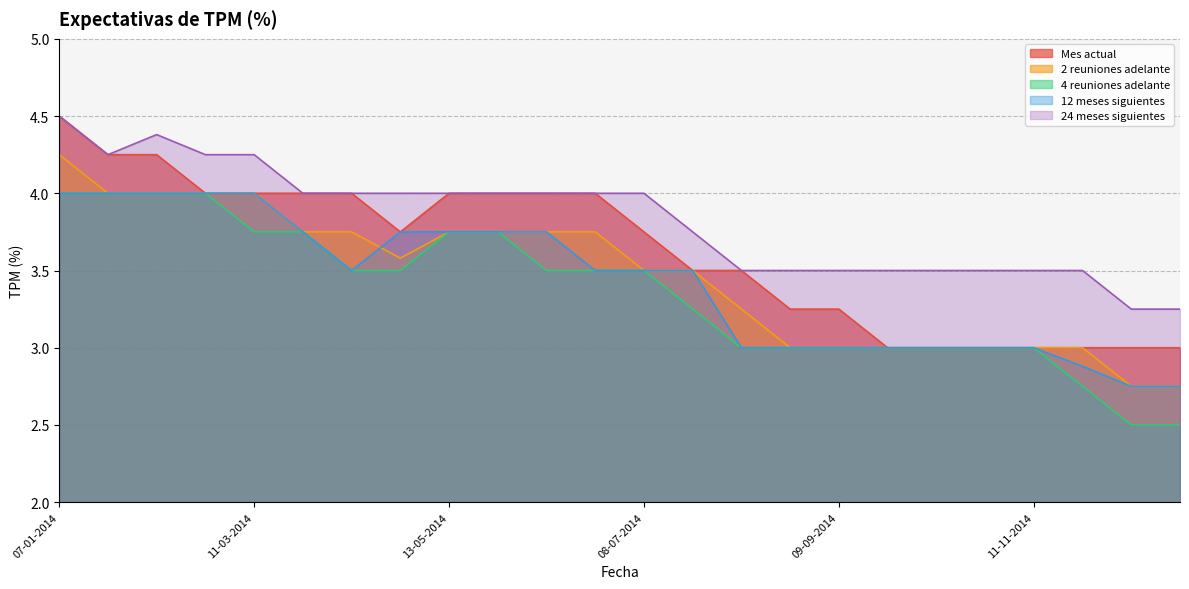

Reading left to right, transcribe all the data shown in this chart.

Mes actual: 4.5	4.2	4.2	4.0	4.0	4.0	4.0	3.8	4.0	4.0	4.0	4.0	3.8	3.5	3.5	3.2	3.2	3.0	3.0	3.0	3.0	3.0	3.0	3.0
2 reuniones adelante: 4.2	4.0	4.0	4.0	4.0	3.8	3.8	3.6	3.8	3.8	3.8	3.8	3.5	3.5	3.2	3.0	3.0	3.0	3.0	3.0	3.0	3.0	2.8	2.8
4 reuniones adelante: 4.0	4.0	4.0	4.0	3.8	3.8	3.5	3.5	3.8	3.8	3.5	3.5	3.5	3.2	3.0	3.0	3.0	3.0	3.0	3.0	3.0	2.8	2.5	2.5
12 meses siguientes: 4.0	4.0	4.0	4.0	4.0	3.8	3.5	3.8	3.8	3.8	3.8	3.5	3.5	3.5	3.0	3.0	3.0	3.0	3.0	3.0	3.0	2.9	2.8	2.8
24 meses siguientes: 4.5	4.2	4.4	4.2	4.2	4.0	4.0	4.0	4.0	4.0	4.0	4.0	4.0	3.8	3.5	3.5	3.5	3.5	3.5	3.5	3.5	3.5	3.2	3.2